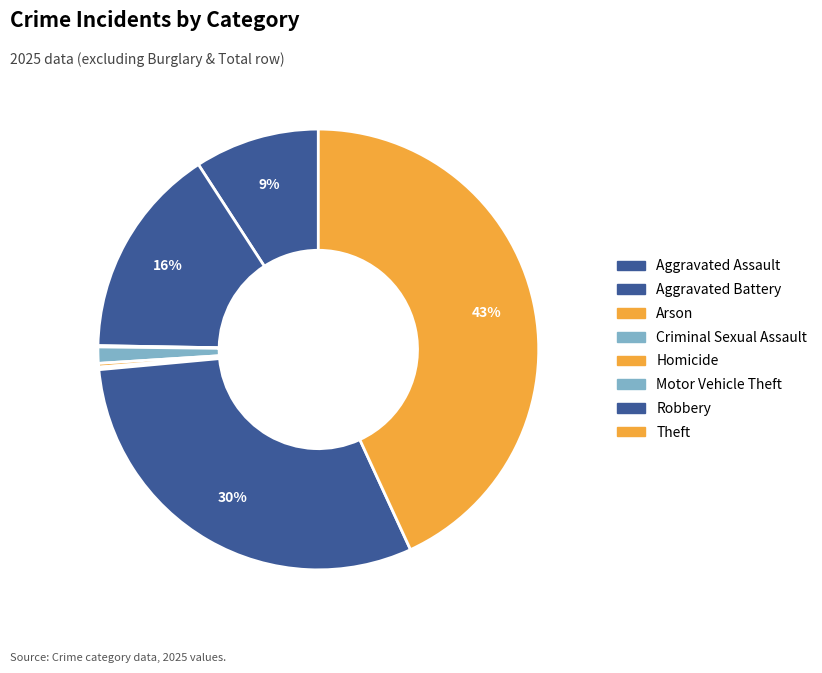

Which slice is the largest?

Theft